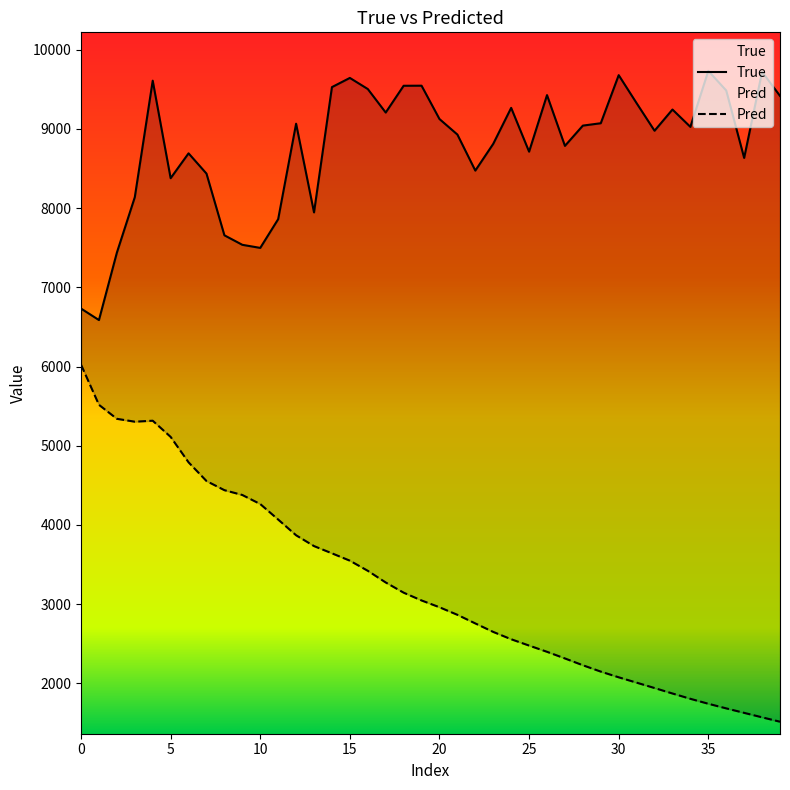

True or false: True and Pred intersect in this chart.

False